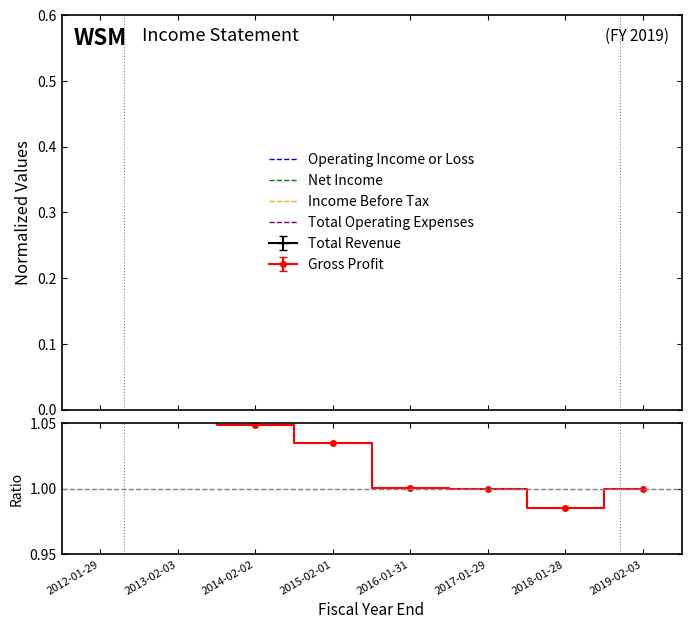

What is the difference between the second highest and minimum values in the Operating Income or Loss series?

0.2